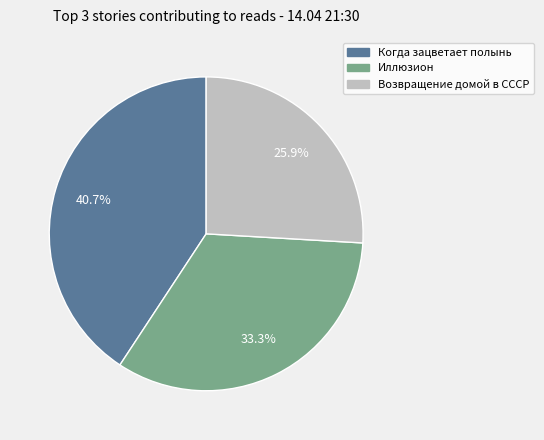

Is there a majority slice in this chart?

No